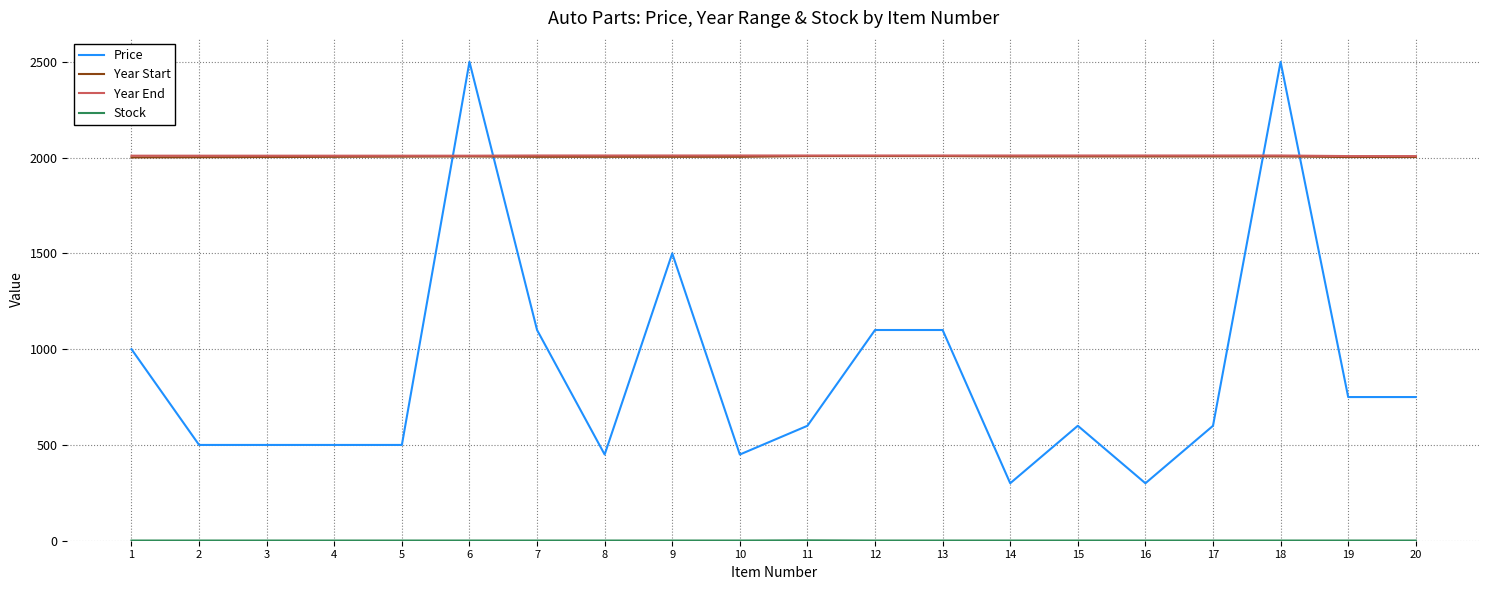

The Price series shows 826 at 3. True or false?

False